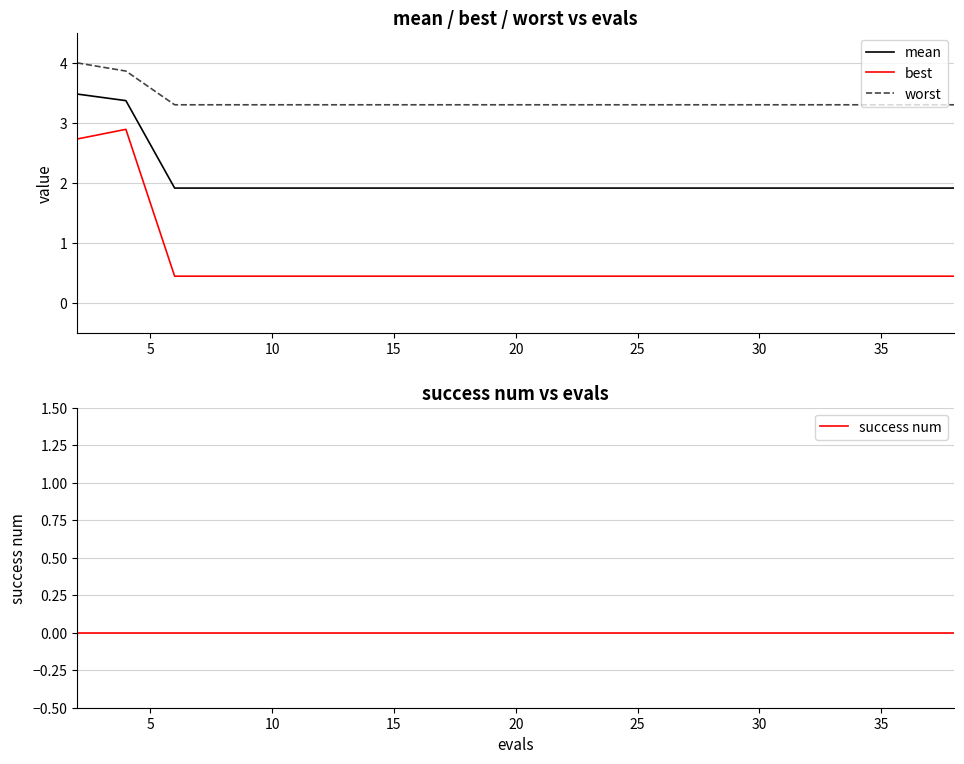

True or false: worst and mean cross at least once.

False